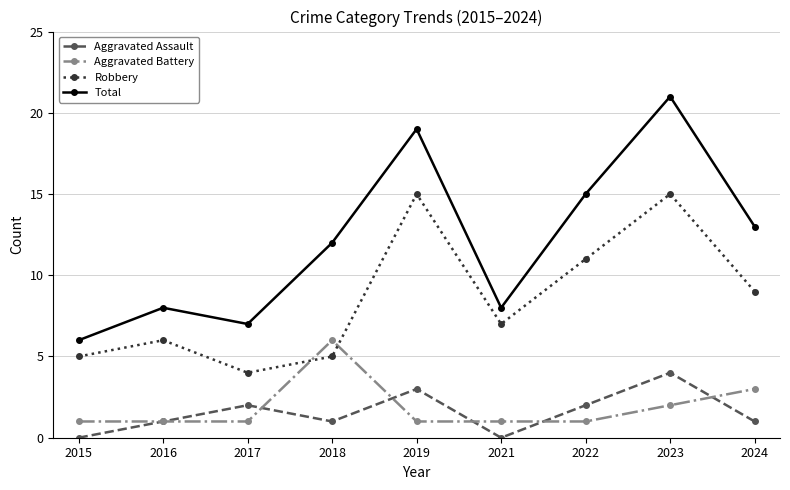

Is the value of Robbery at 2022 greater than the value of Aggravated Assault at 2017?

Yes